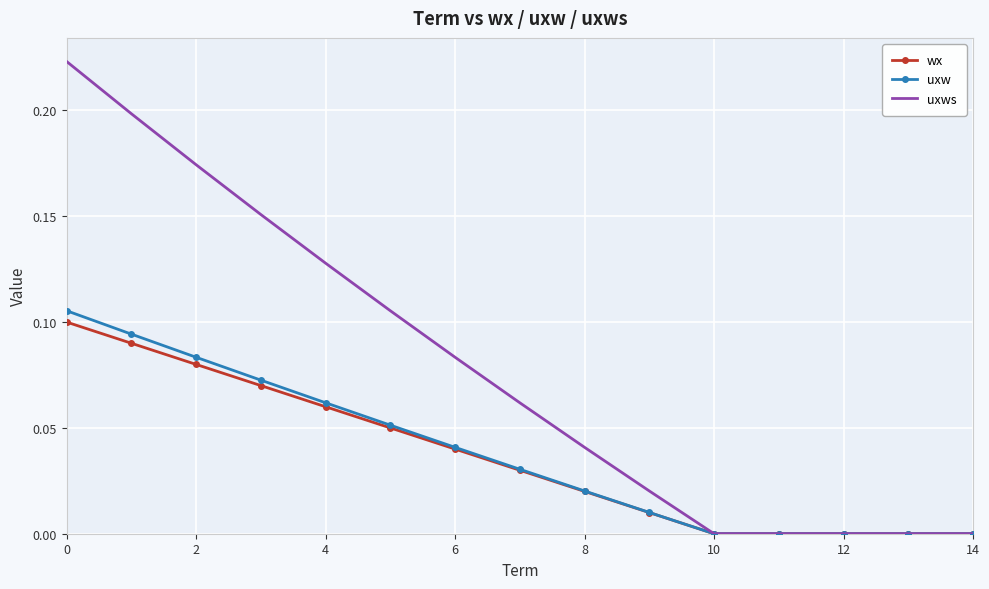

Which series has the widest spread of values?

uxws